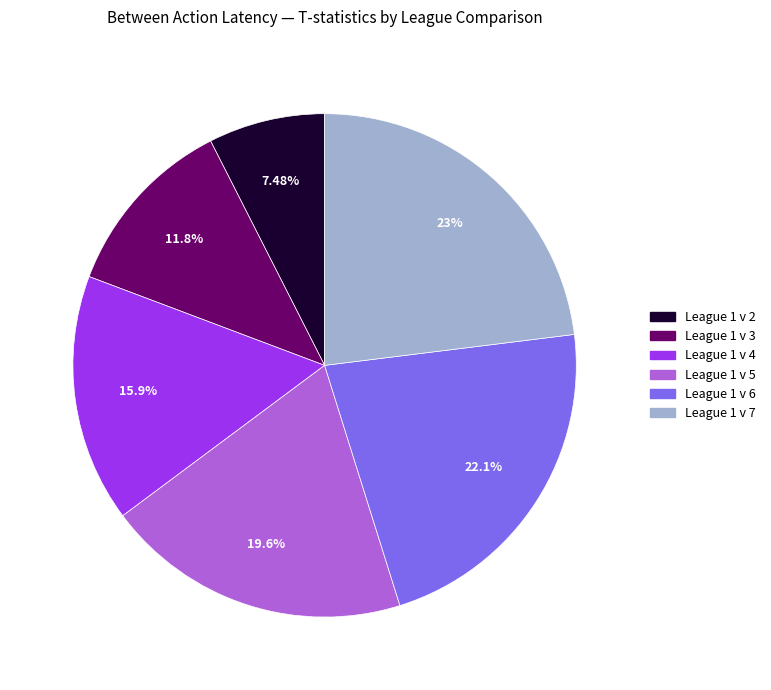

How many slices are in this pie chart?

6